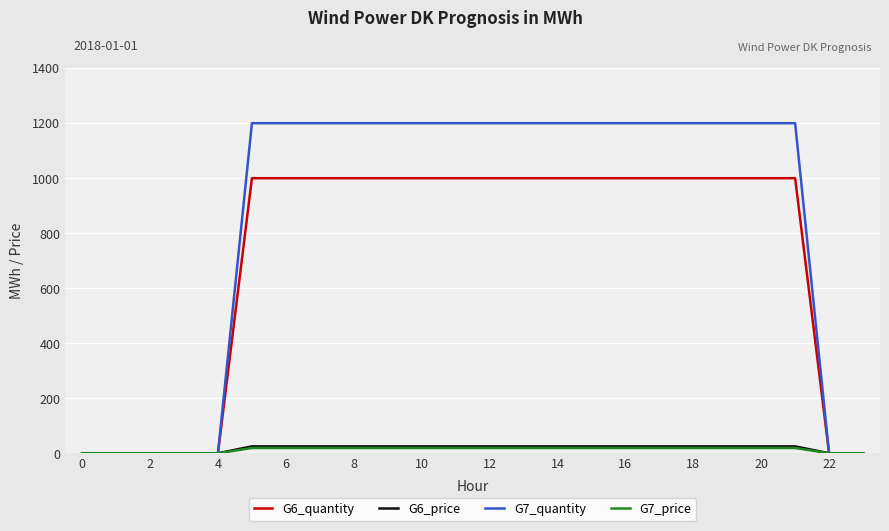

Which series has the largest total across all categories?

G7_quantity